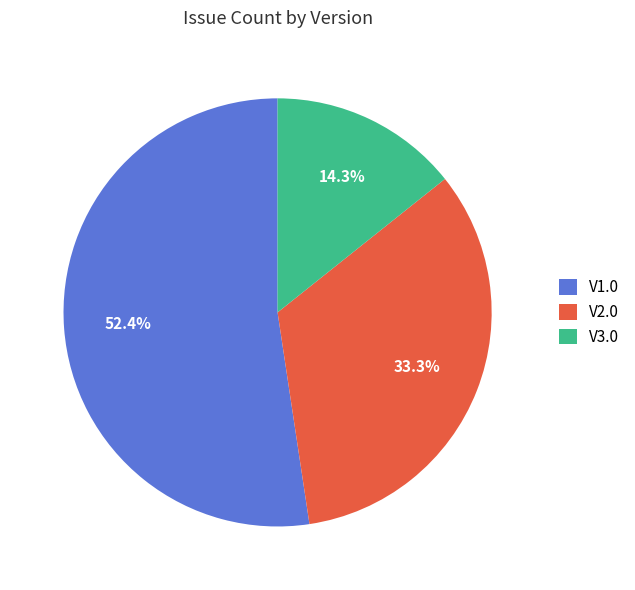

Do V2.0 and V3.0 together represent more than half of the pie?

No